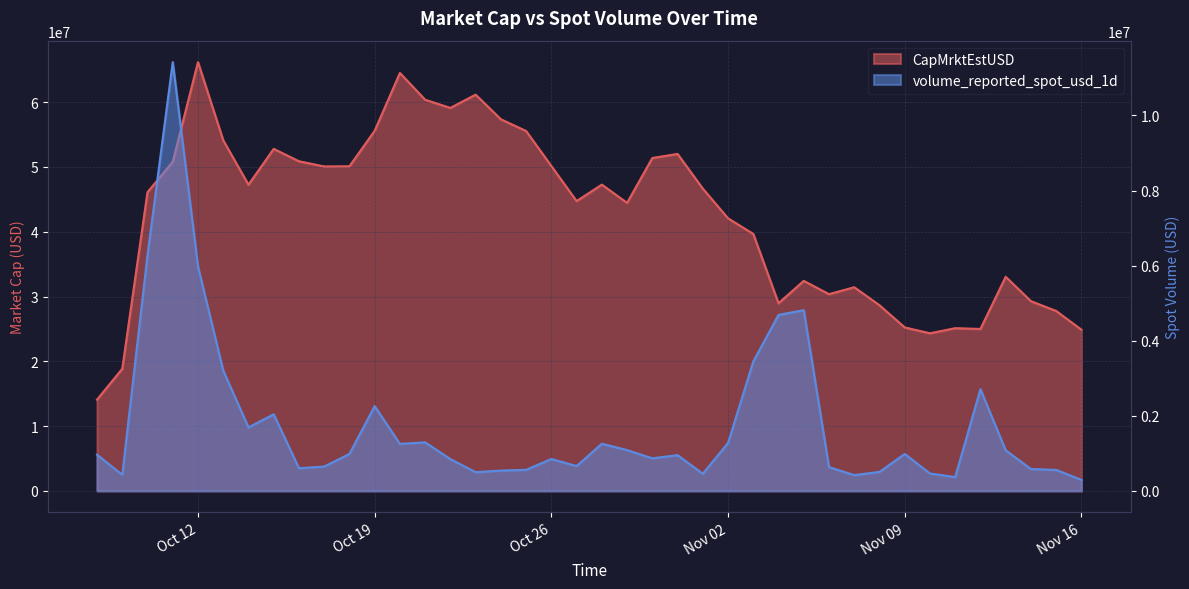

Does the chart display data point markers on the line(s)?

No